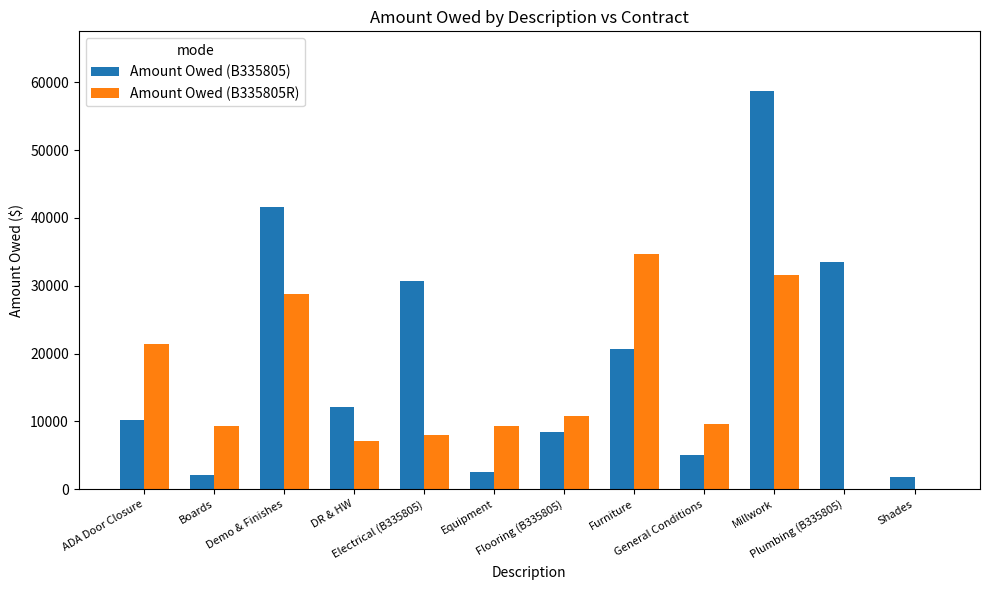

How many distinct data groups are displayed?

2